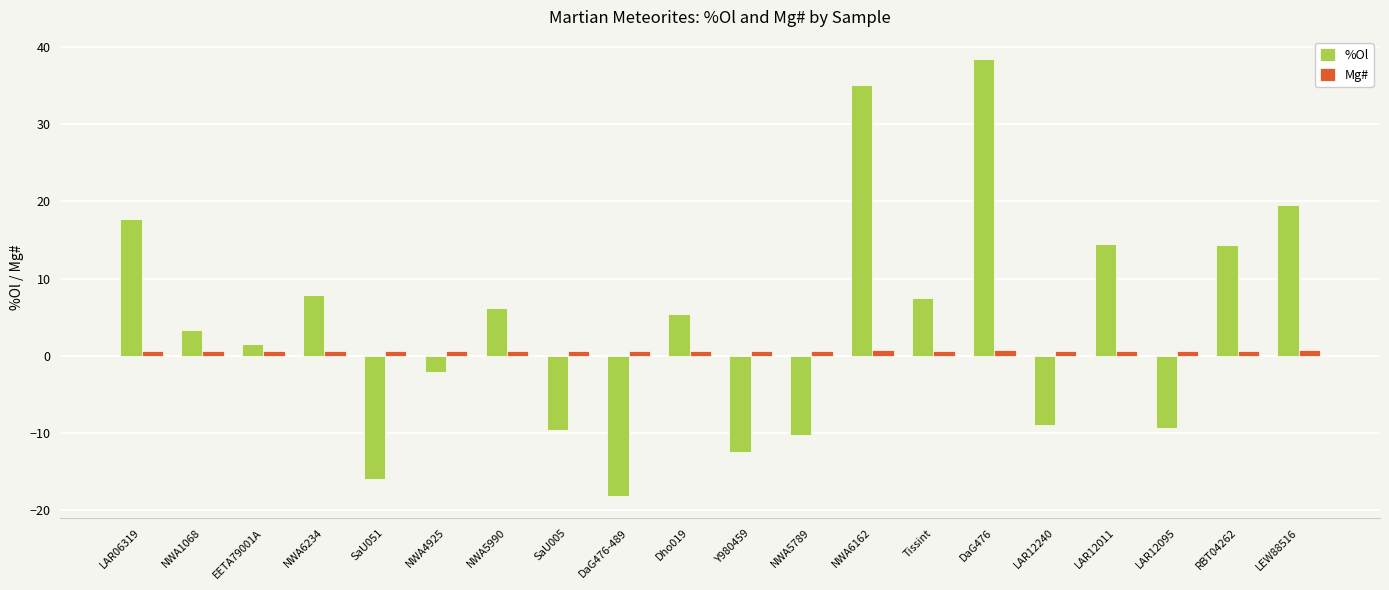

Which series has the largest total across all categories?

%Ol